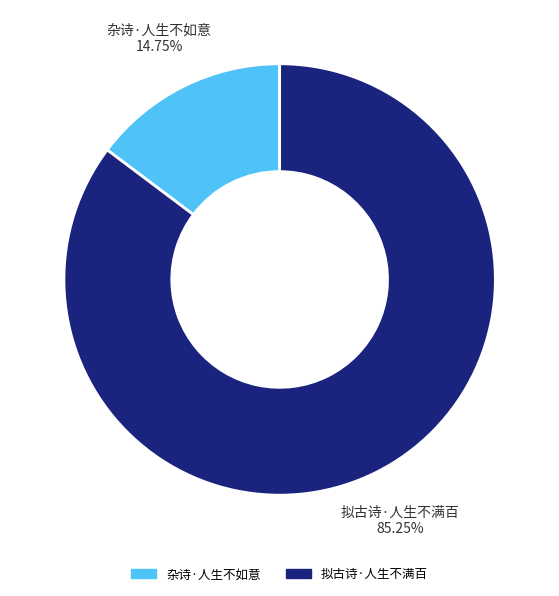

What percentage is the 拟古诗·人生不满百 slice, to the nearest percent?

85%